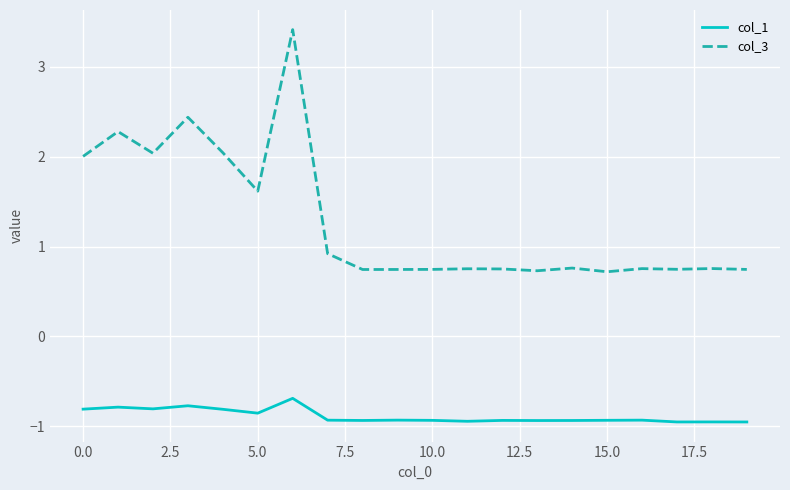

What is the difference between the maximum and second lowest values in the col_3 series?

2.7